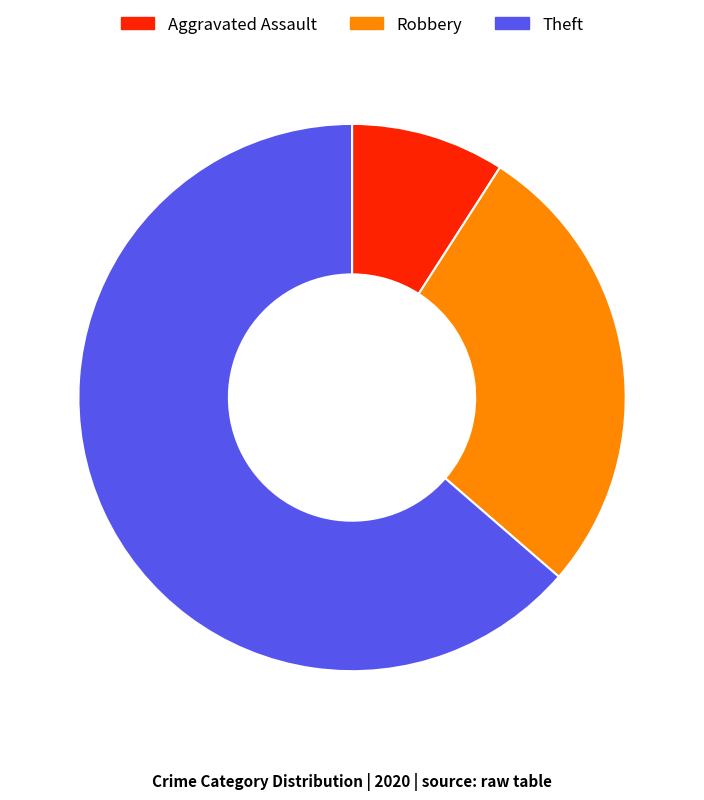

Rank the categories by value from lowest to highest.

Aggravated Assault, Robbery, Theft